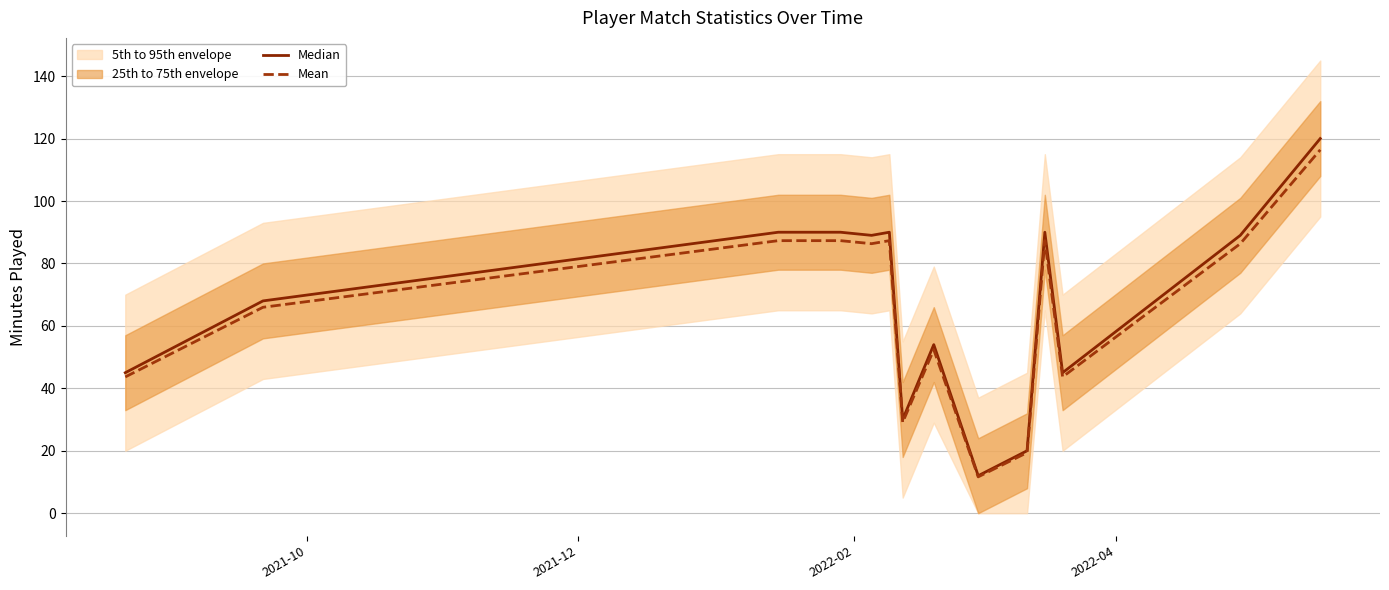

What is the maximum value for Mean?

116.4